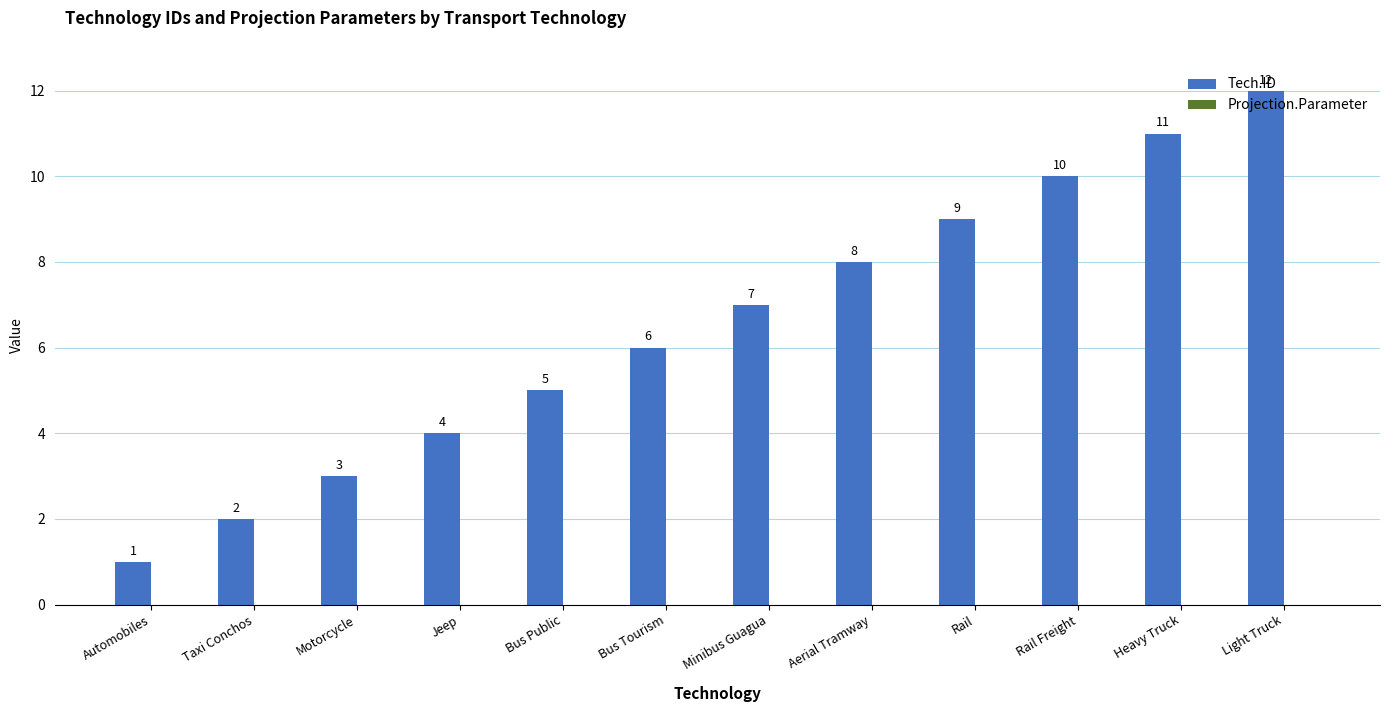

How many data points does each series have?

12